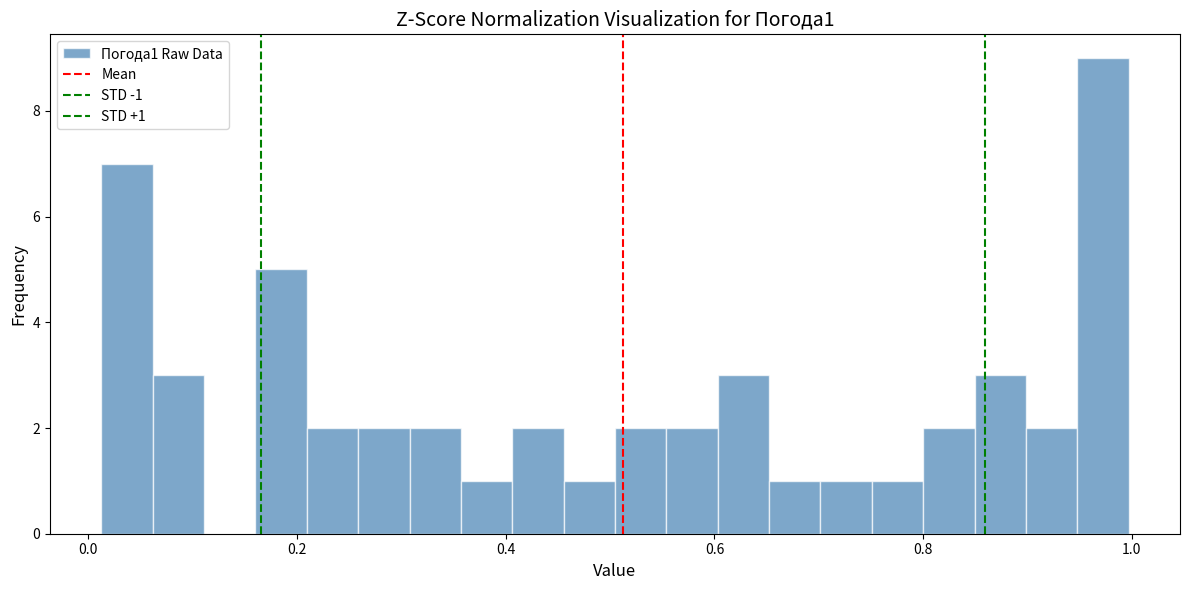

Read against the x-axis, roughly where is the centre of the tallest bar?

0.98